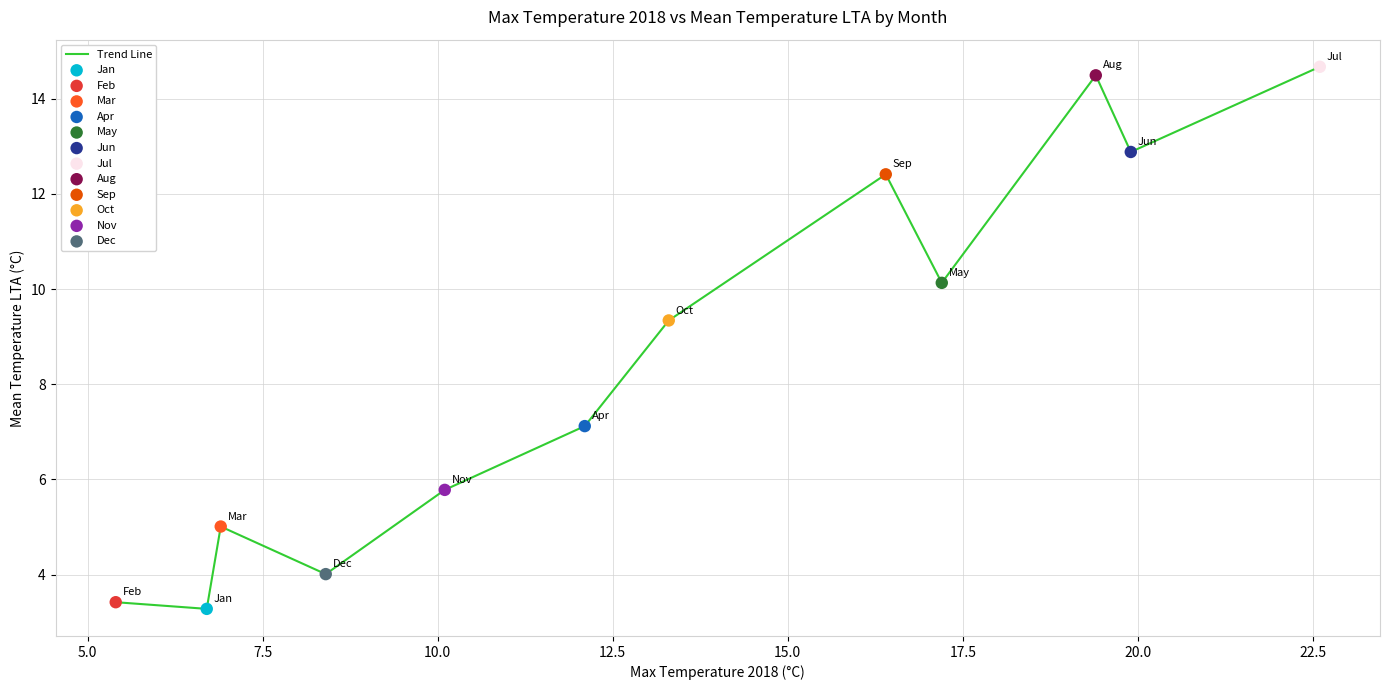

What is the maximum value shown in the chart?

14.7